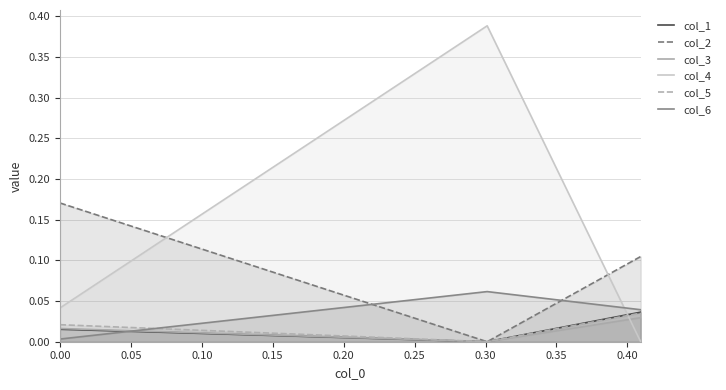

Which series has the largest range (max minus min)?

col_4